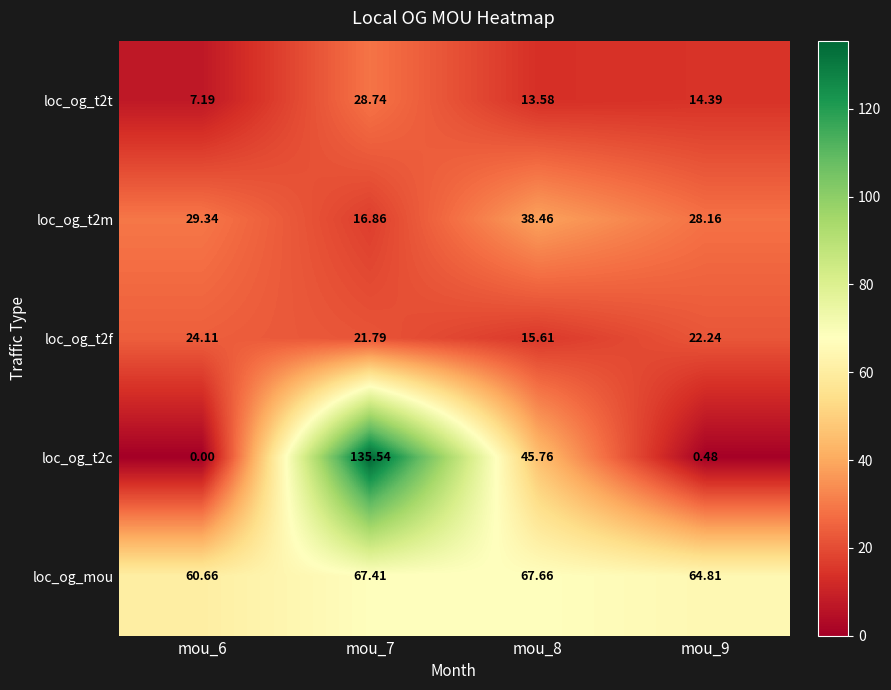

Is the value of loc_og_t2m at mou_8 greater than the value of loc_og_t2t at mou_9?

Yes